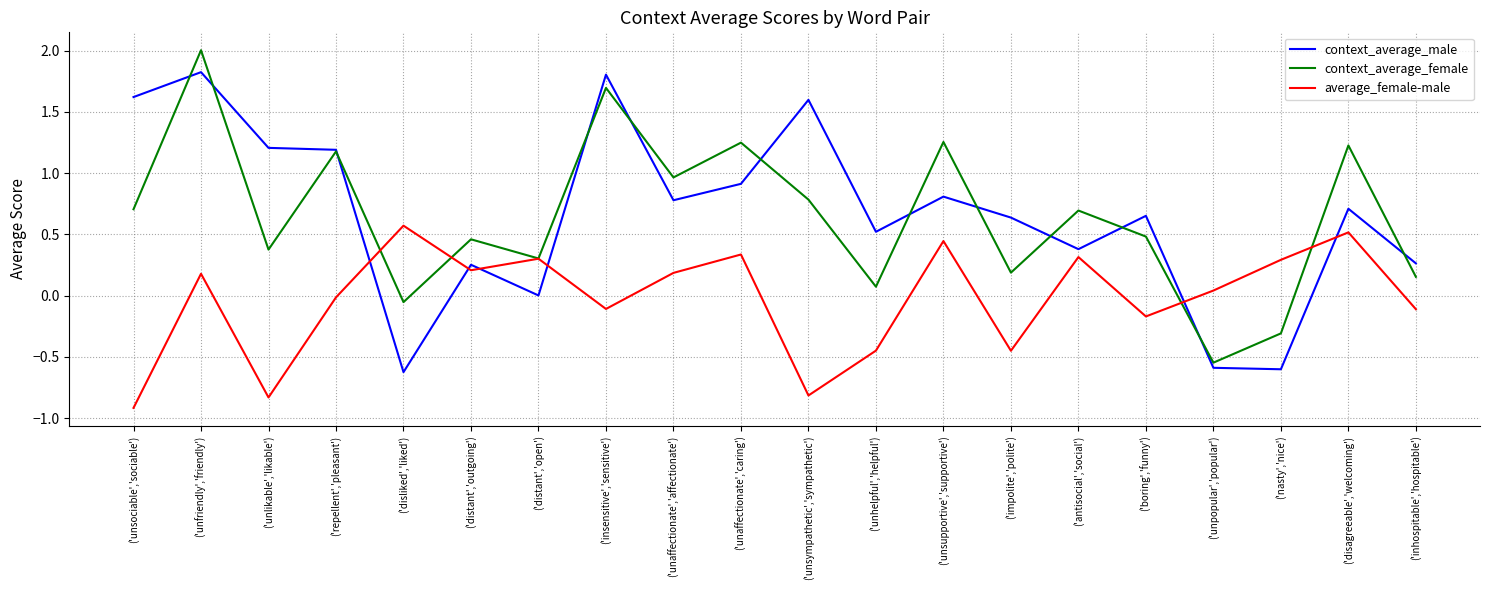

At which category does average_female-male reach its first local peak?

('unfriendly','friendly')